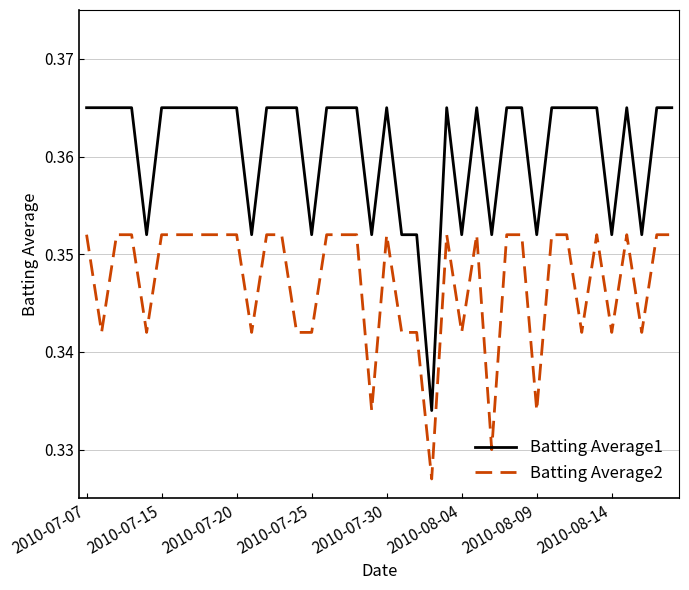

True or false: Batting Average1 and Batting Average2 intersect in this chart.

False